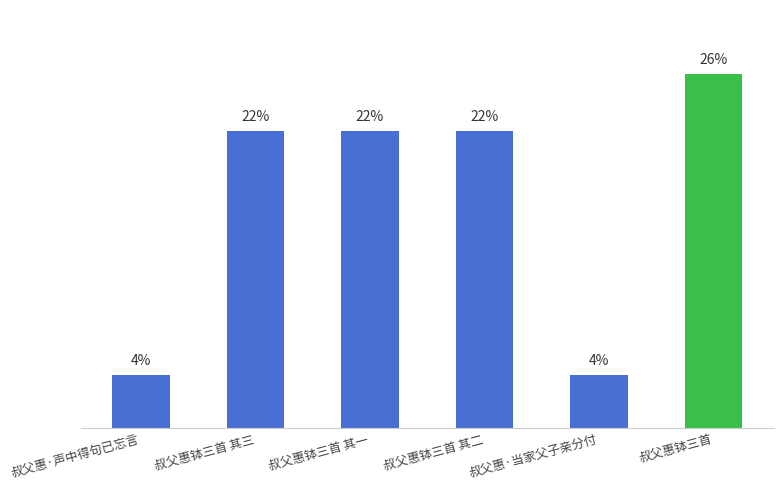

Does the chart contain any negative values?

No